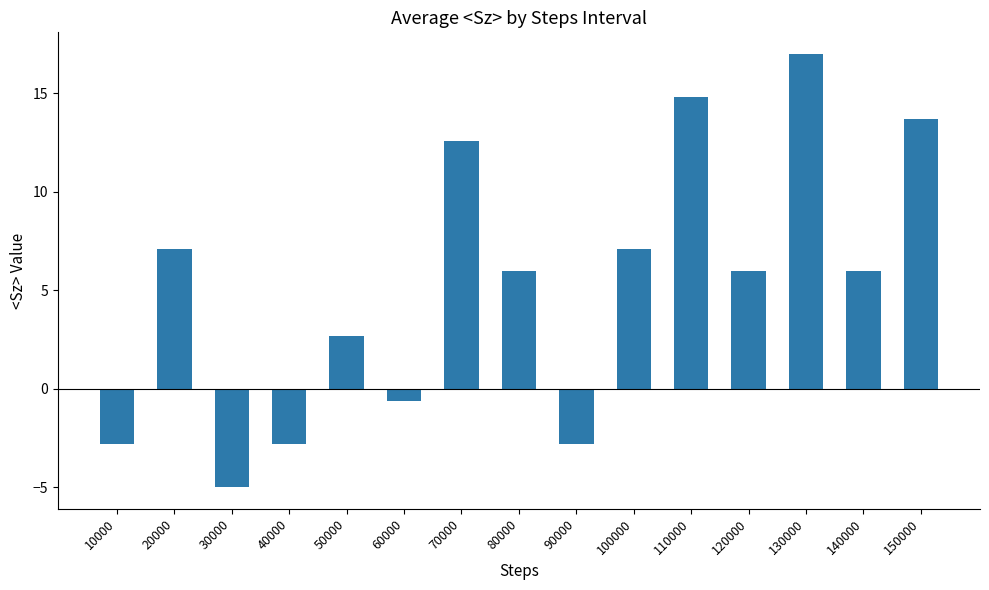

What is the greatest value displayed?

17.0